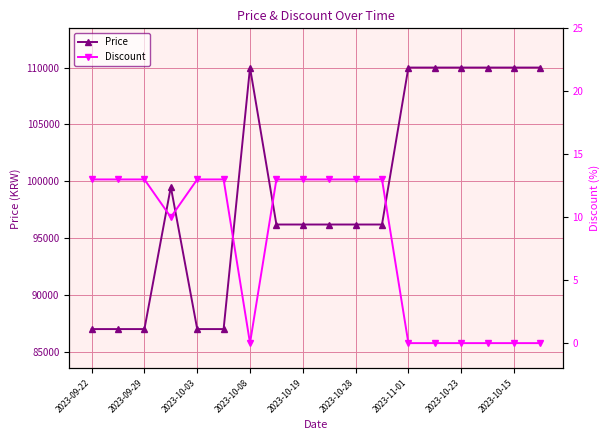

The value of Price at 2023-10-28 is 96190. True or false?

True